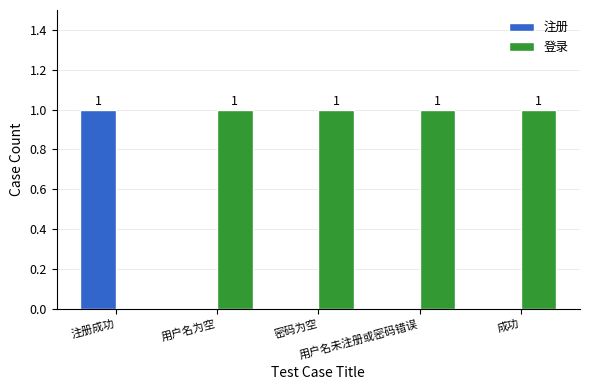

What is the total value across all series at 密码为空?

1